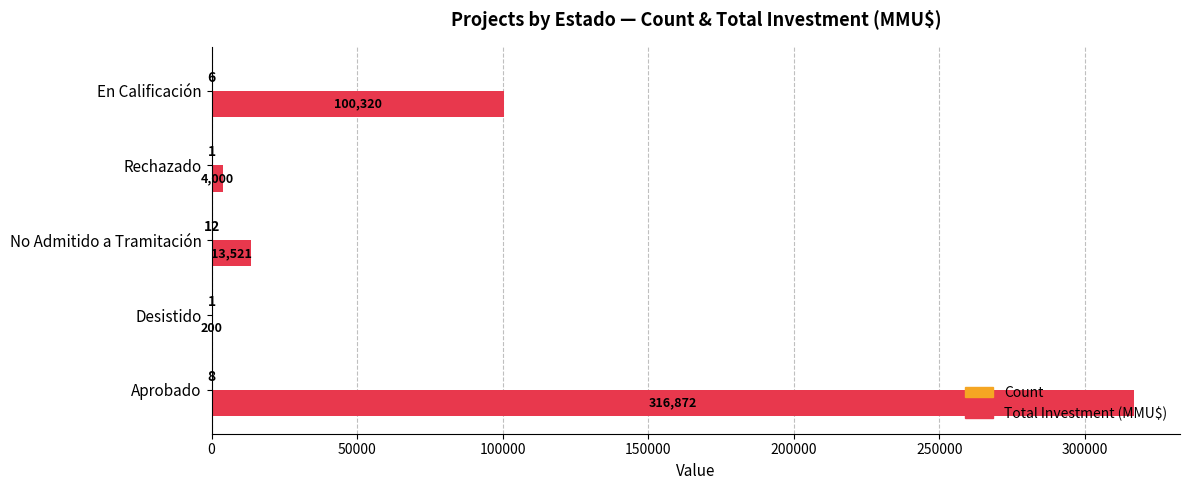

The value of Total Investment (MMU$) at Rechazado is 4000. True or false?

True